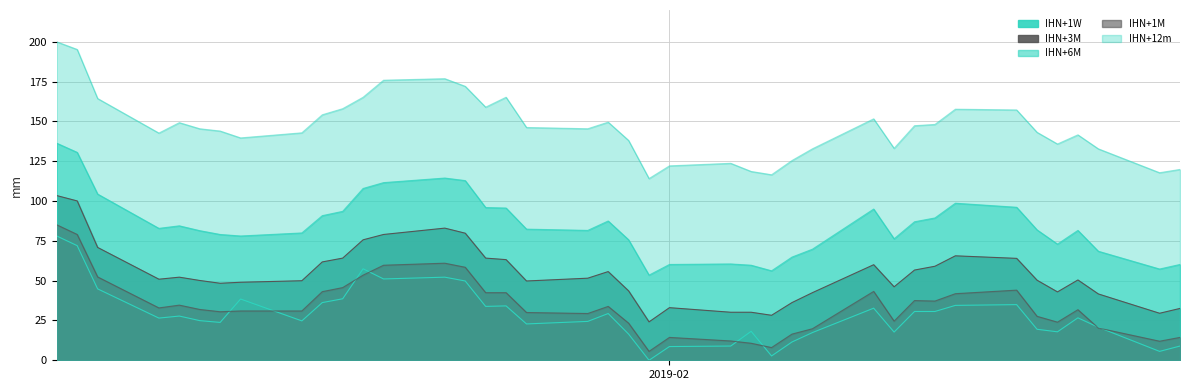

True or false: IHN+12m has more than 2 points higher than both neighbors.

True